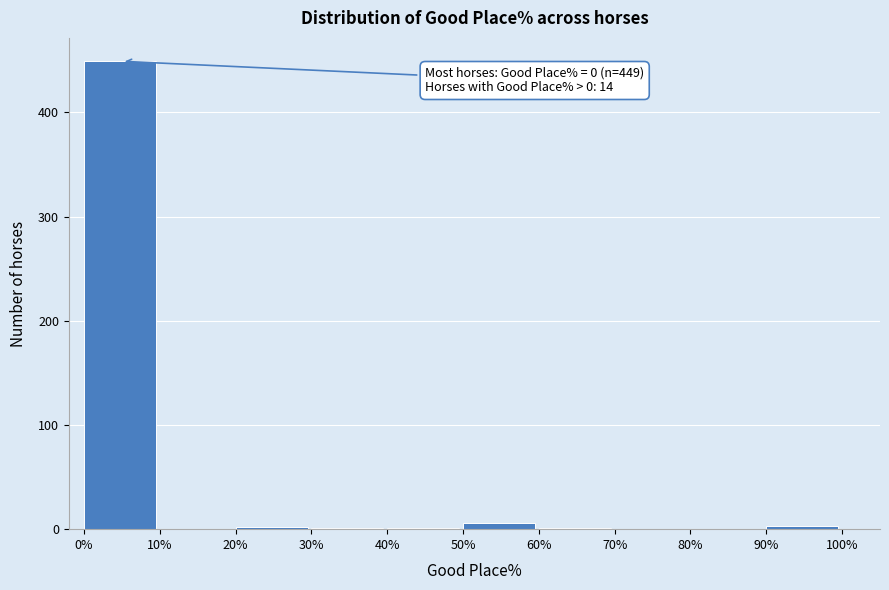

Over which range of the x-axis is the bar tallest?

0% to 10%